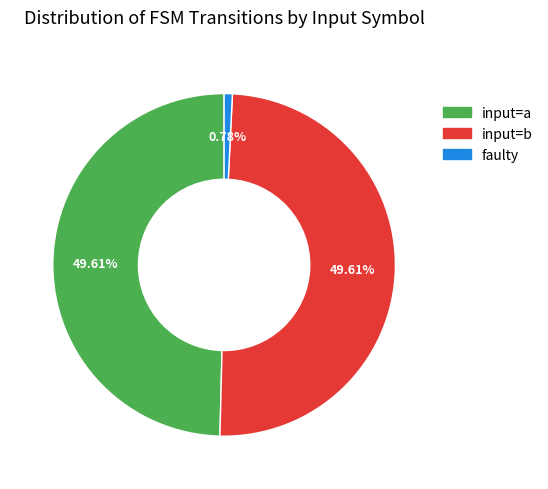

To the nearest percent, what portion does faulty represent?

1%